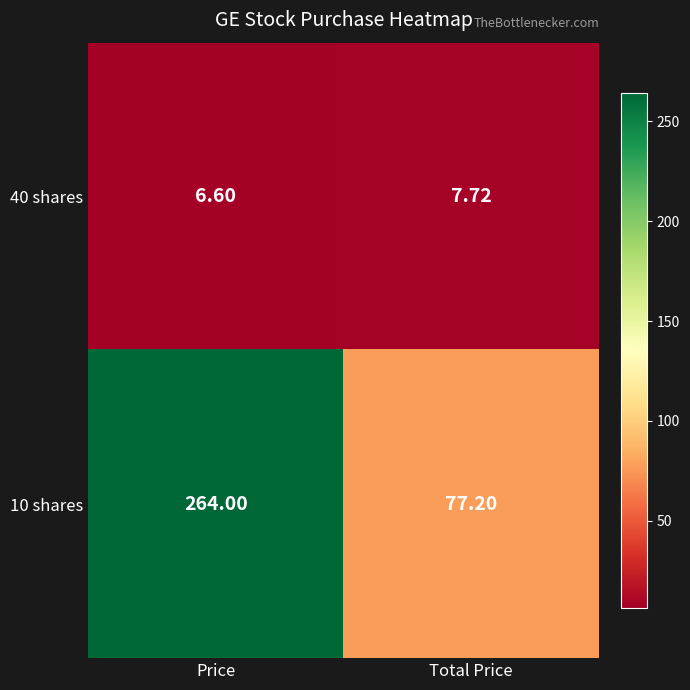

What is the difference between the highest and lowest values at Total Price?

69.5